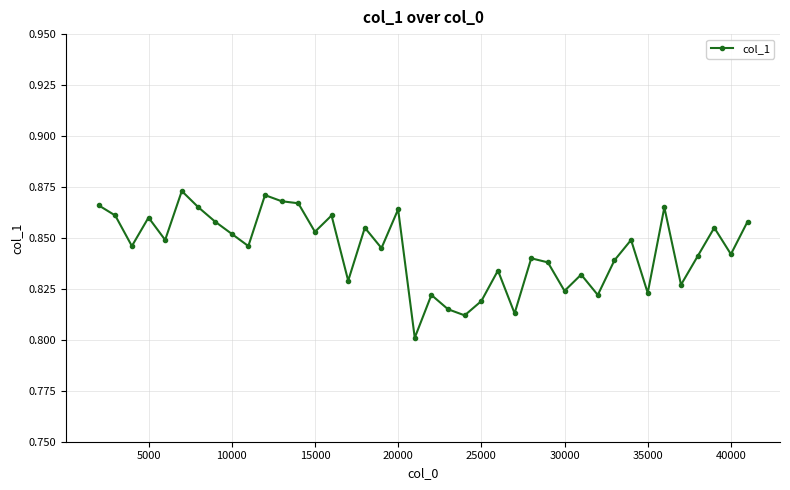

What is the sum of all values?

33.8